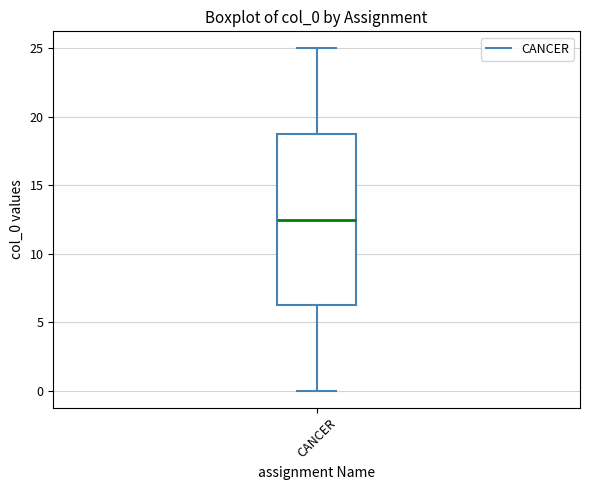

Transcribe this box plot: give where the median line is, the range the box spans, and where the two whiskers end, as read against the y-axis. The values are not printed on the chart, so give them approximately, as read against the axis.

median 12.5, box 6.5 to 19.0, whiskers 0.0 to 25.0